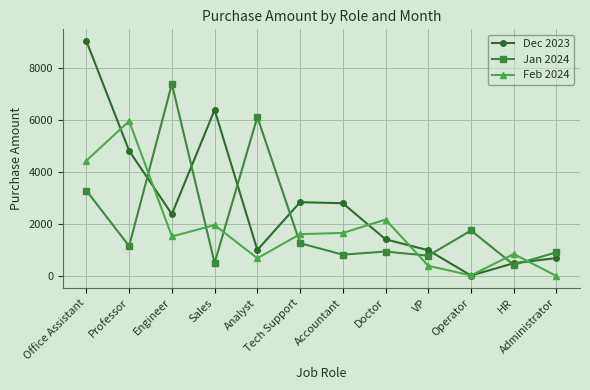

Is it true that Dec 2023 equals 1167 at Tech Support?

False